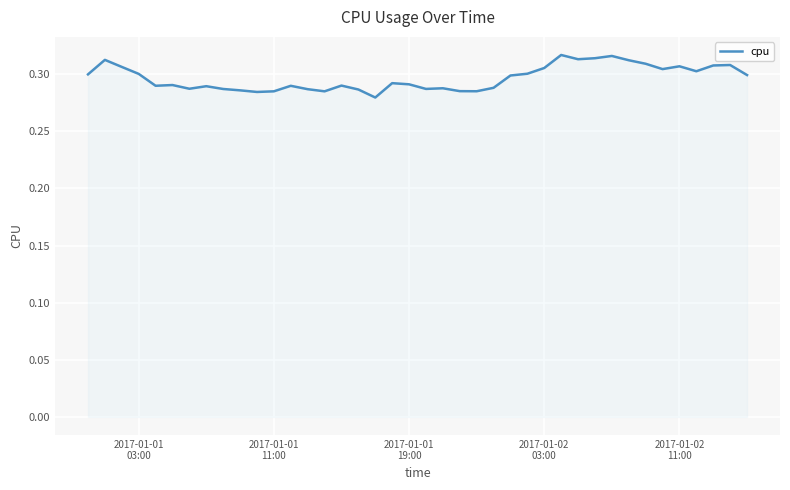

How many lines are shown in the chart?

1